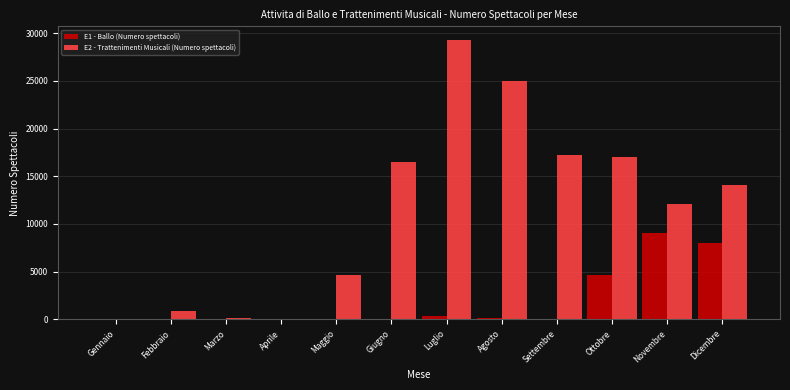

The E2 - Trattenimenti Musicali (Numero spettacoli) series shows 16523 at Giugno. True or false?

True